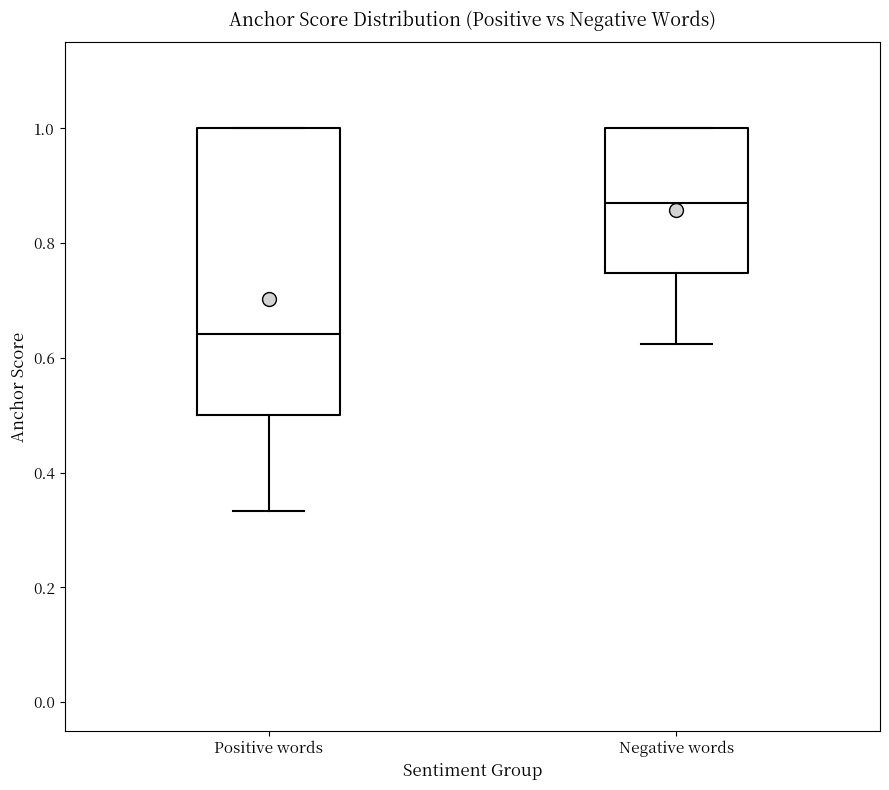

Reading left to right, transcribe this box plot: for each box, give where its median line is, the range the box spans, and where its two whiskers end, as read against the y-axis. The values are not printed on the chart, so give them approximately, as read against the axis.

Positive words: median 0.64, box 0.50 to 1.00, whiskers 0.34 to 1.00
Negative words: median 0.88, box 0.74 to 1.00, whiskers 0.62 to 1.00